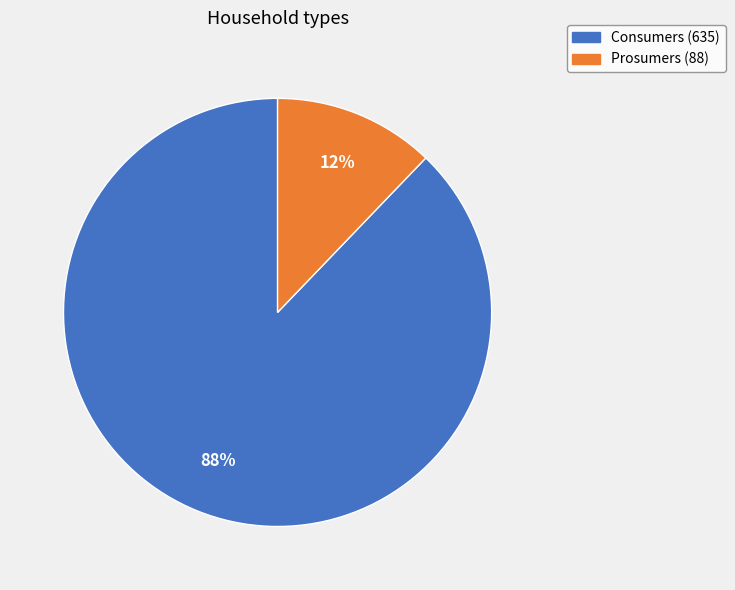

Rank the categories by value from highest to lowest.

Consumers, Prosumers